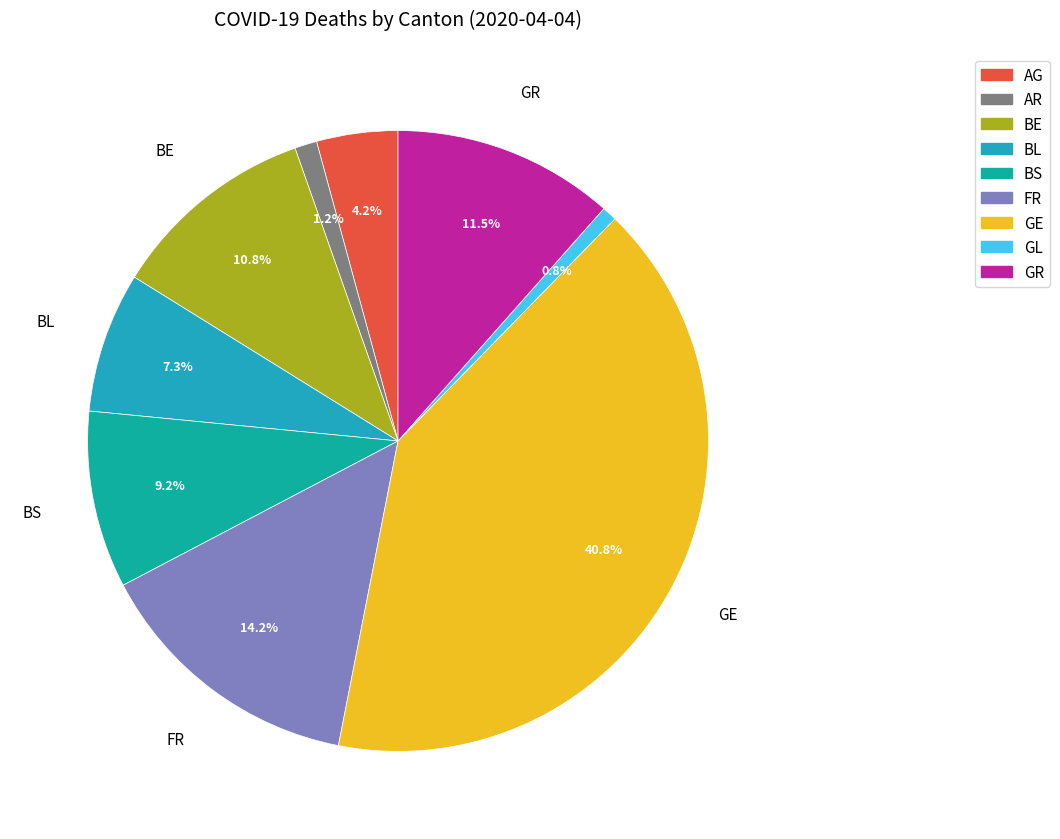

To the nearest percent, what is the average slice percentage?

11%